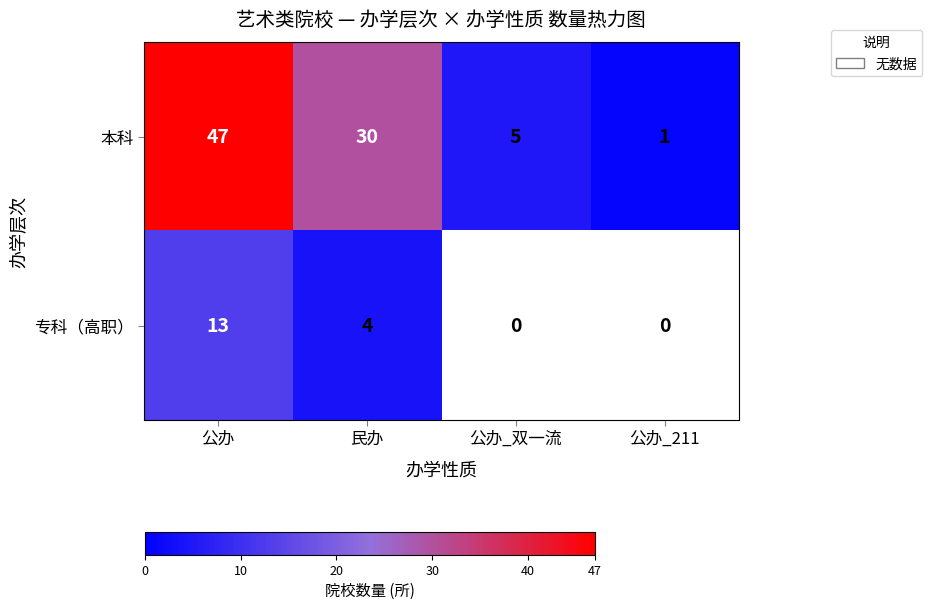

Rank the series at 公办 from highest to lowest value.

本科, 专科（高职）